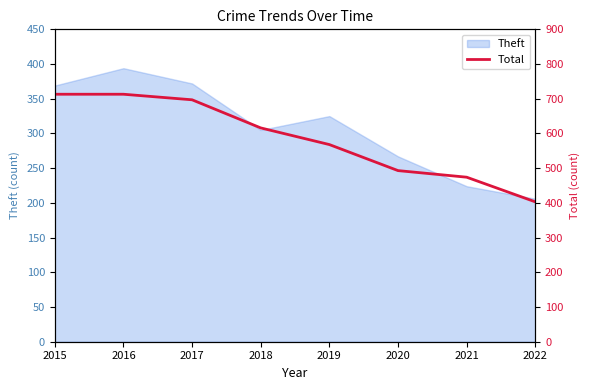

Approximately how many times larger is the value at 2021 compared to 2016?

0.7